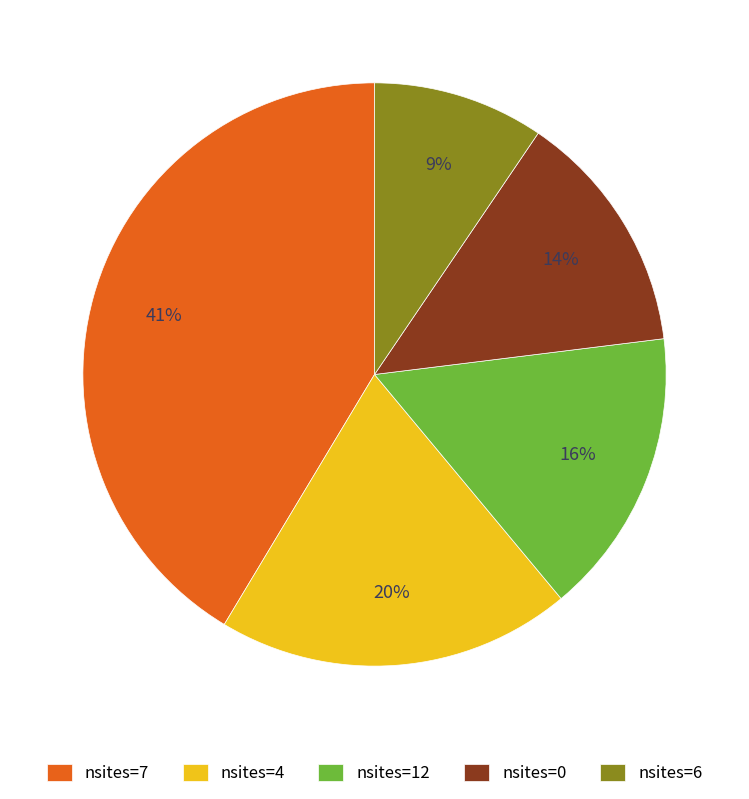

Rank the categories by value from highest to lowest.

nsites=7, nsites=4, nsites=12, nsites=0, nsites=6